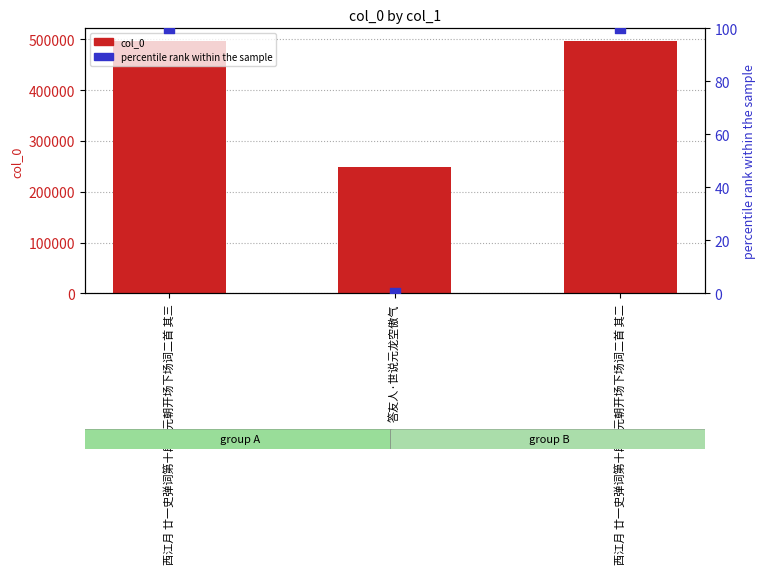

At how many categories does at least one series exceed 468443?

2